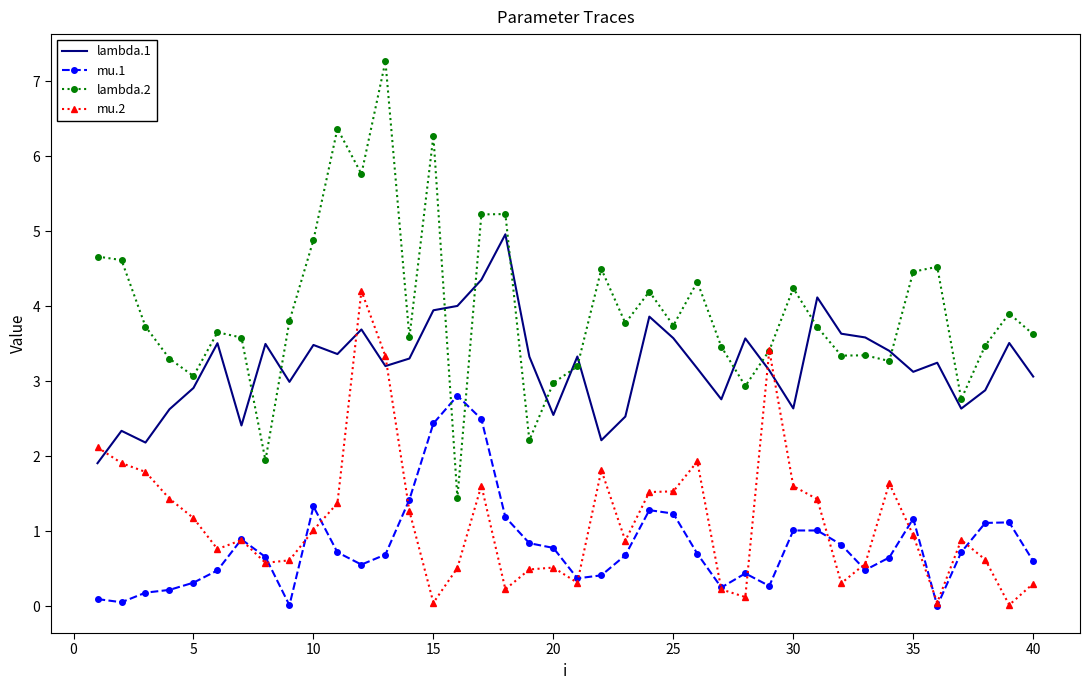

True or false: lambda.1 and mu.2 intersect in this chart.

True